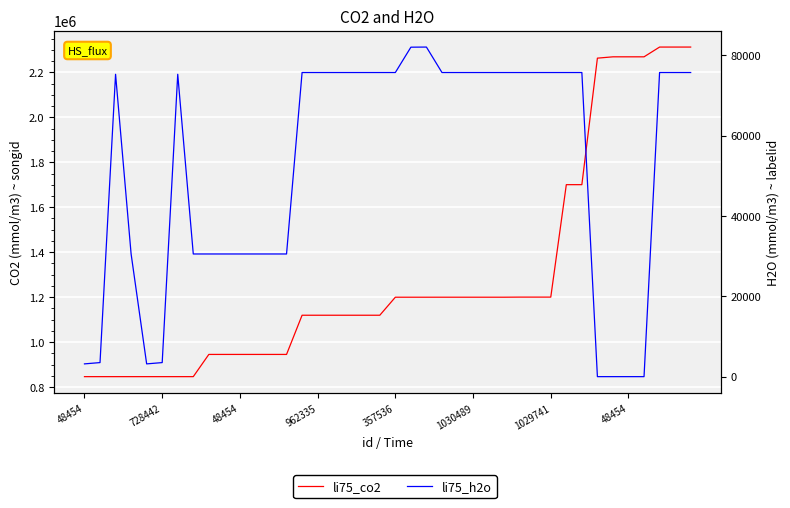

What is the average value of the li75_h2o series?

52153